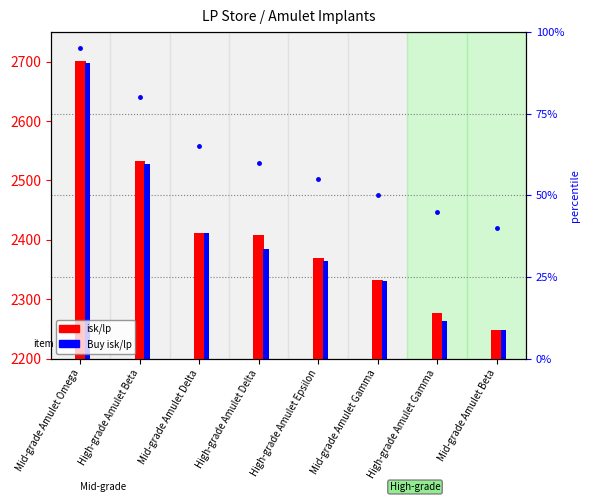

What is the smallest value displayed?

40.0